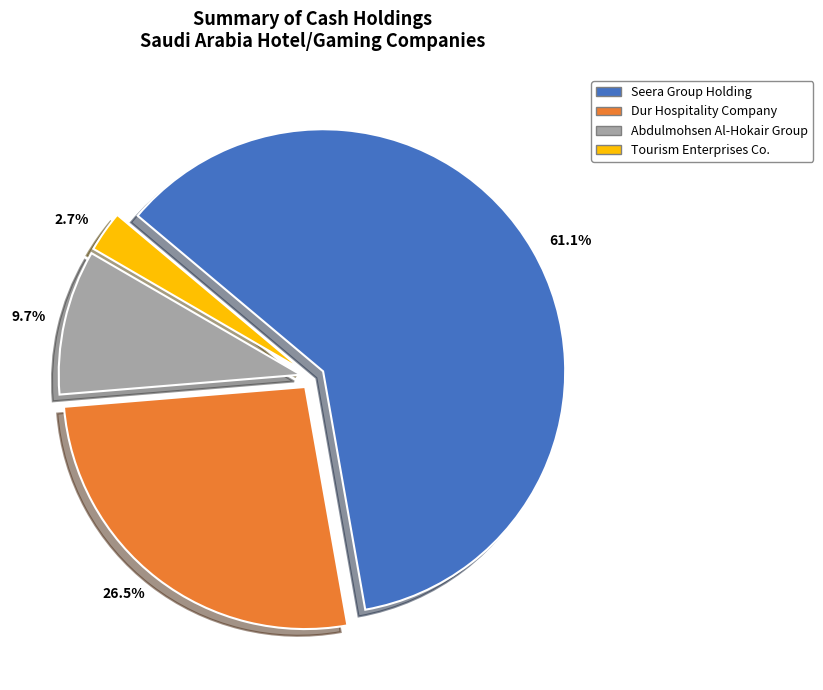

What is the majority slice?

Seera Group Holding